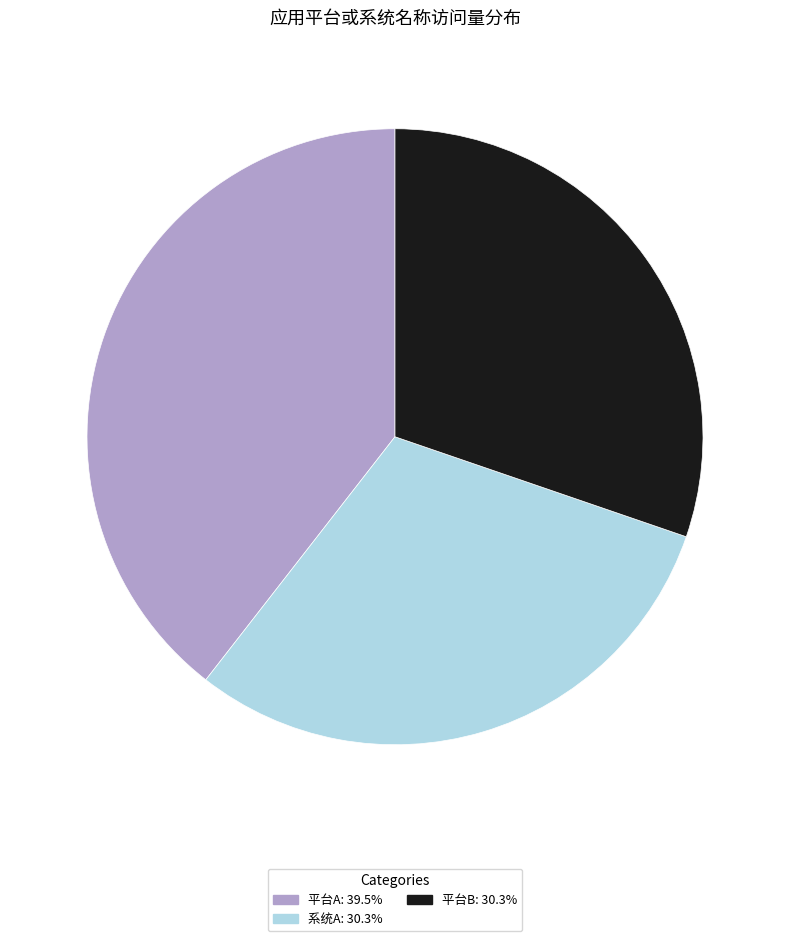

What is the largest slice in the pie chart?

平台A